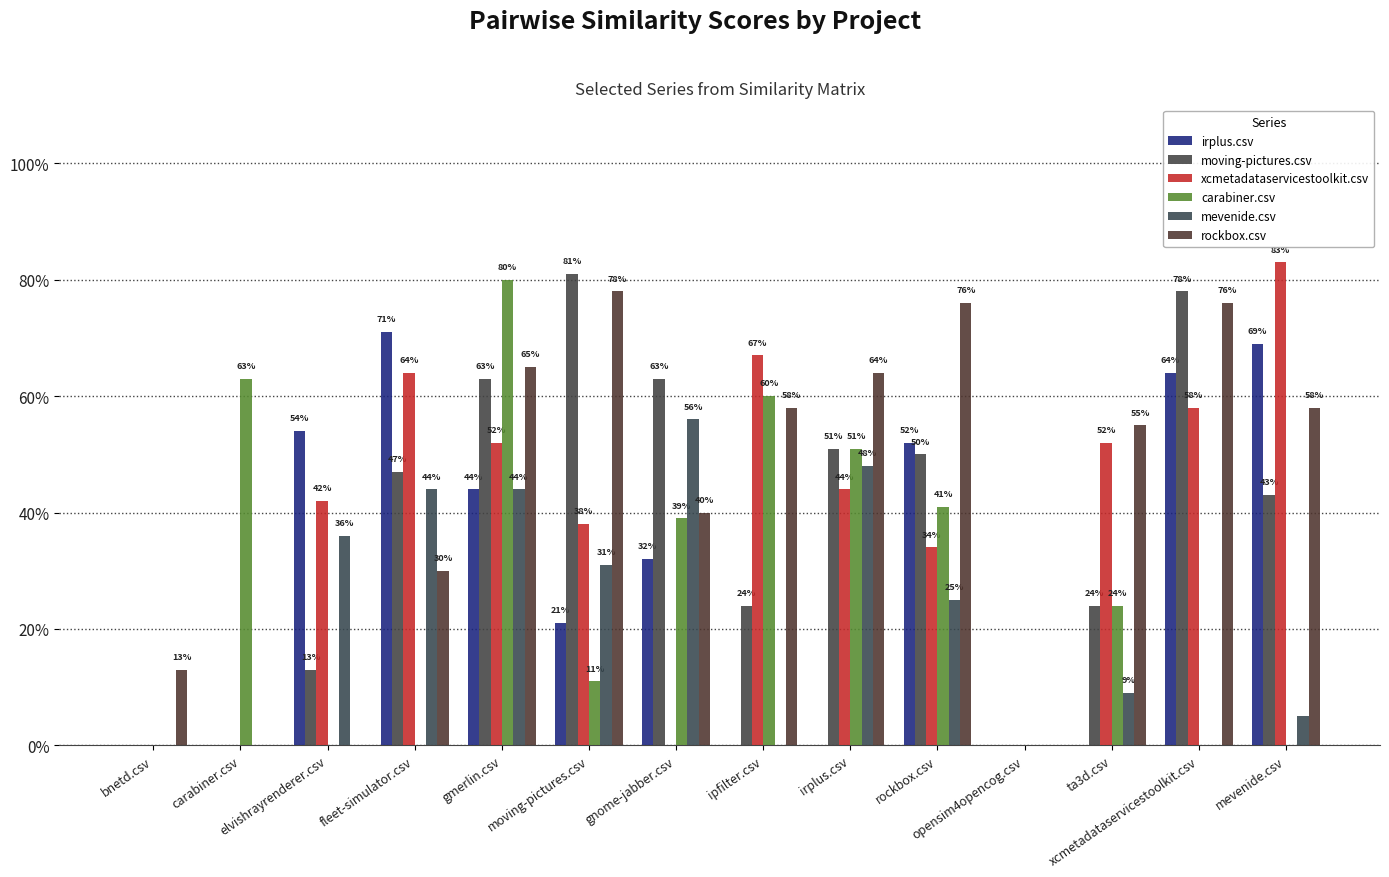

Which category has the lowest value in the irplus.csv series?

bnetd.csv